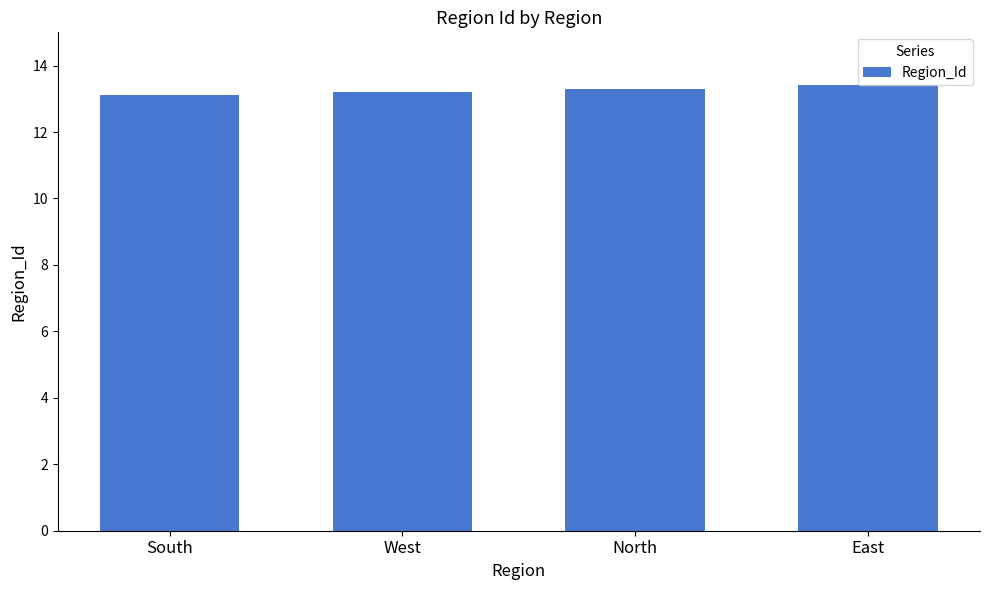

What is the difference between the maximum and minimum values?

0.3